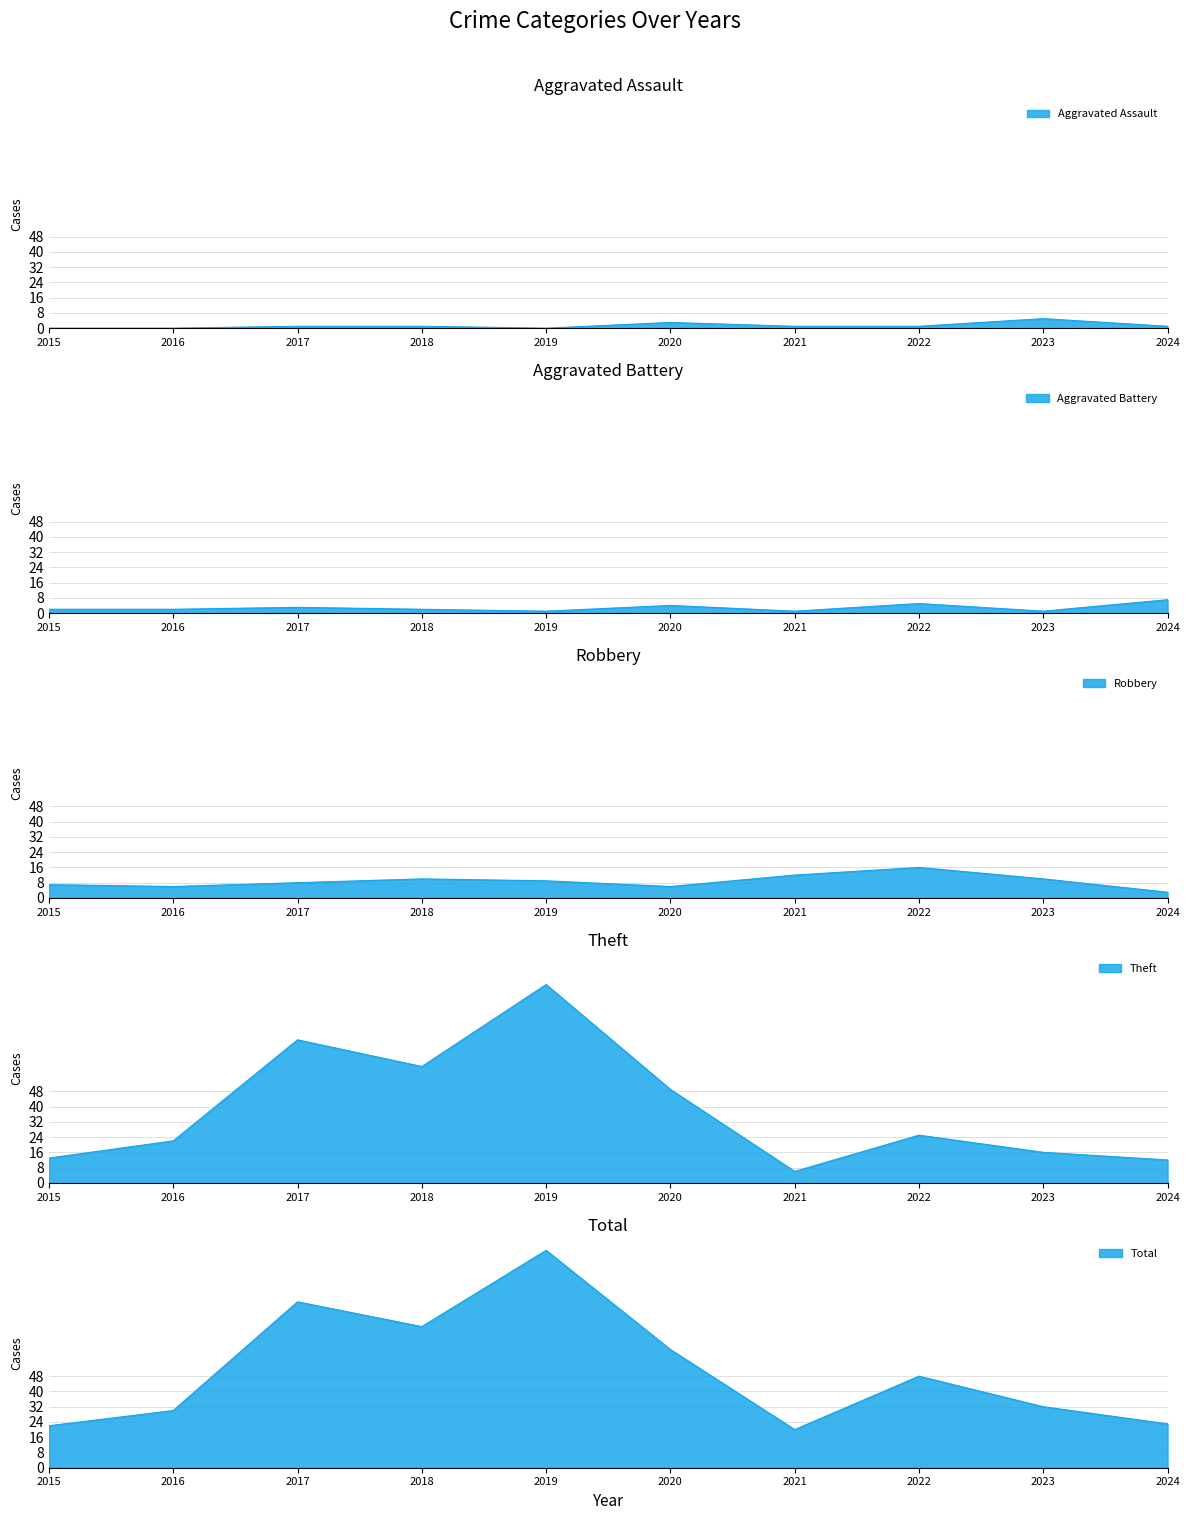

What is the value of the Total point at the 4th from the left?

74